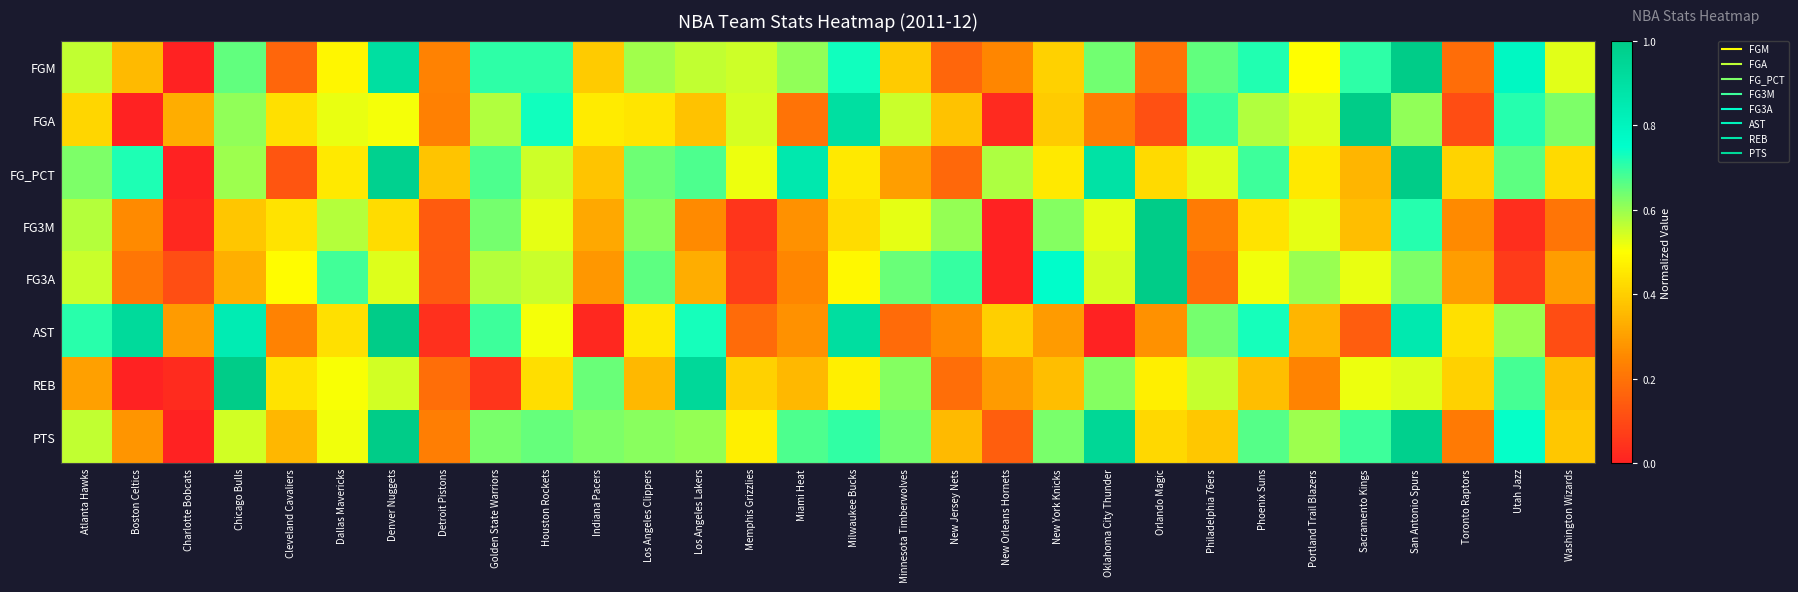

Between Indiana Pacers and Philadelphia 76ers, which series saw the biggest shift?

AST